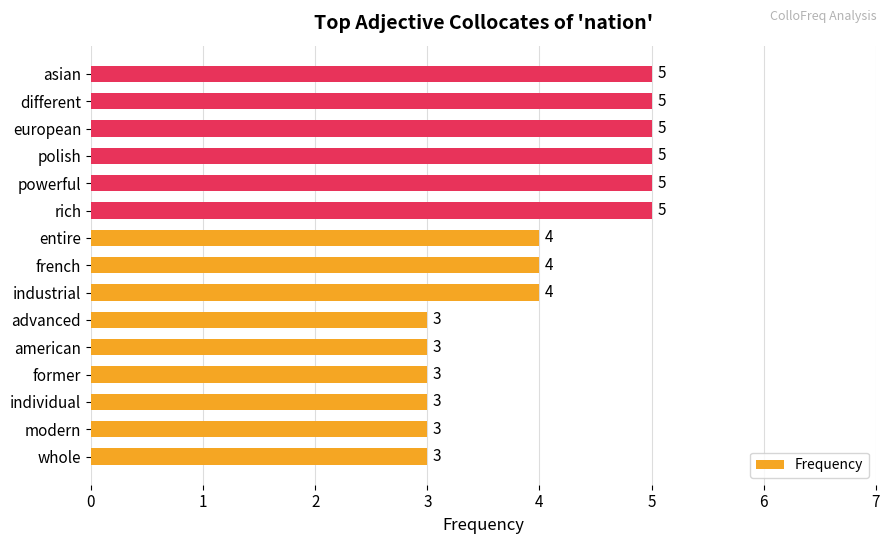

What is the ratio of the value at asian to the value at different?

1.0